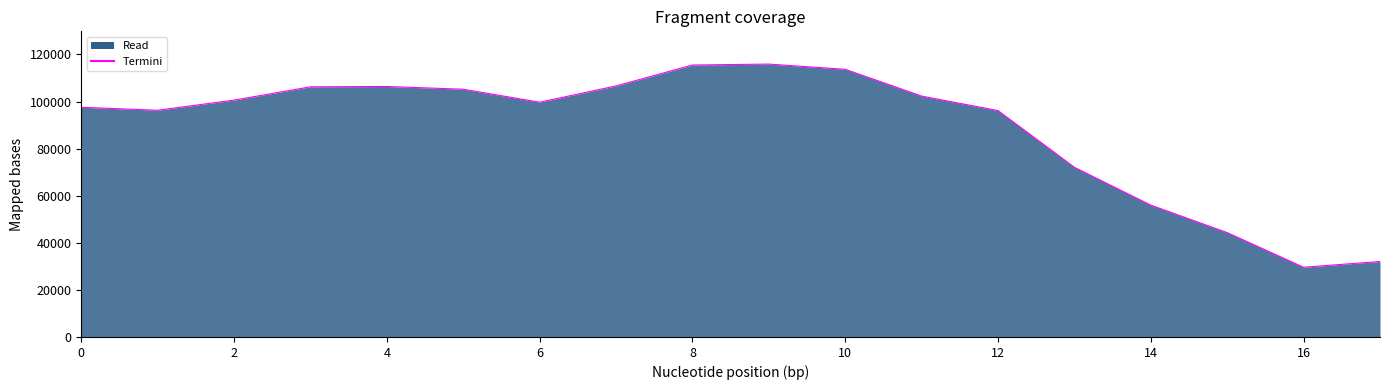

How many interior local peaks (higher than both neighbors) does the data have?

2